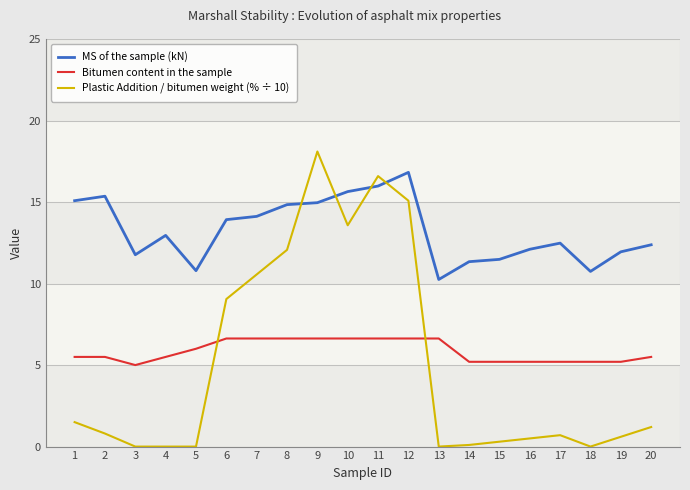

What is the total value across all series at 15?

17.0